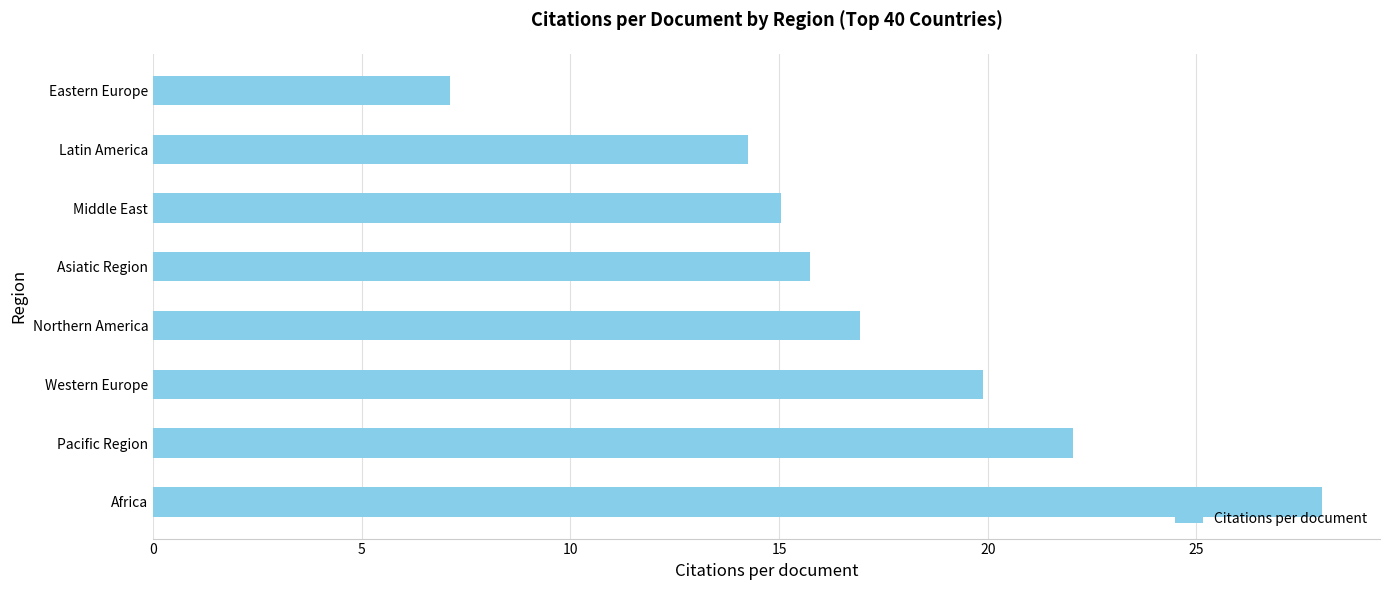

The value at Western Europe is 19.9. True or false?

True